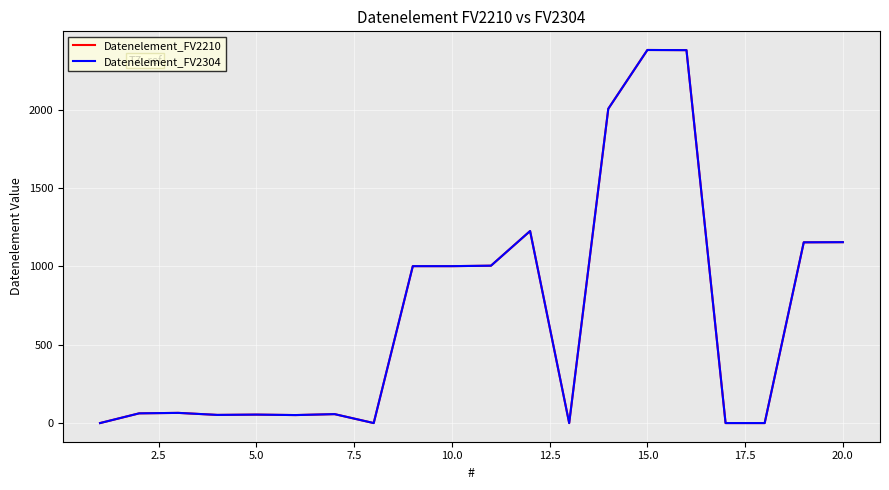

Is this an area chart (filled region under the line)?

No